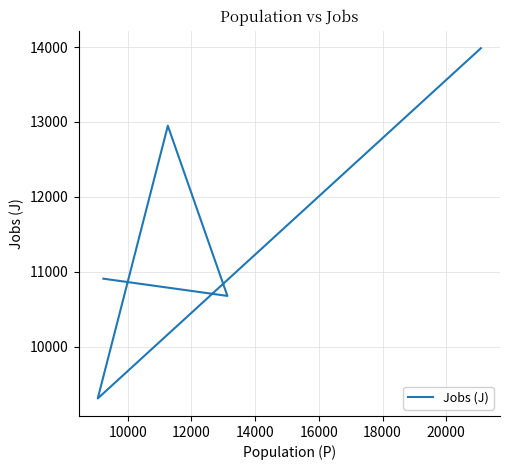

At which label is the value closest to 11646?

16000